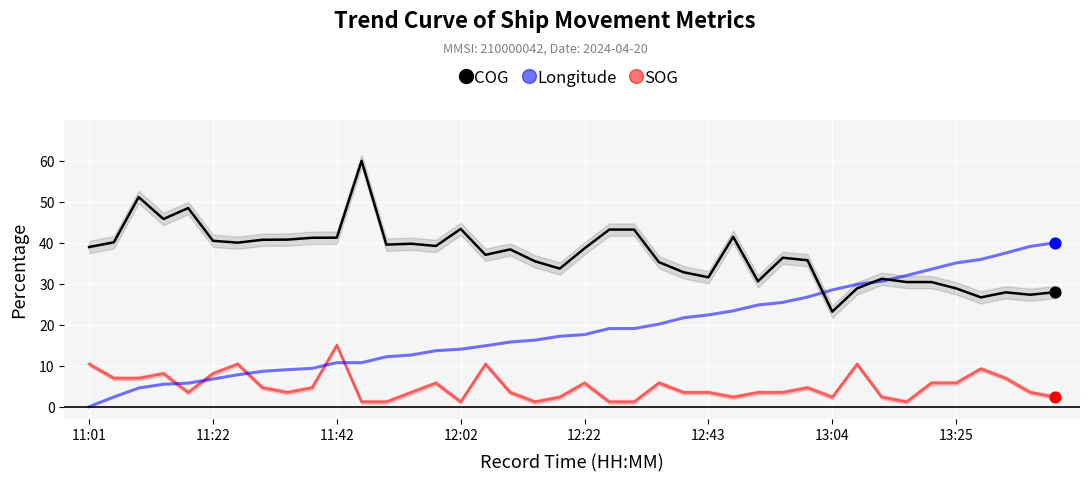

What are all the series names shown in the legend?

COG, Longitude, SOG